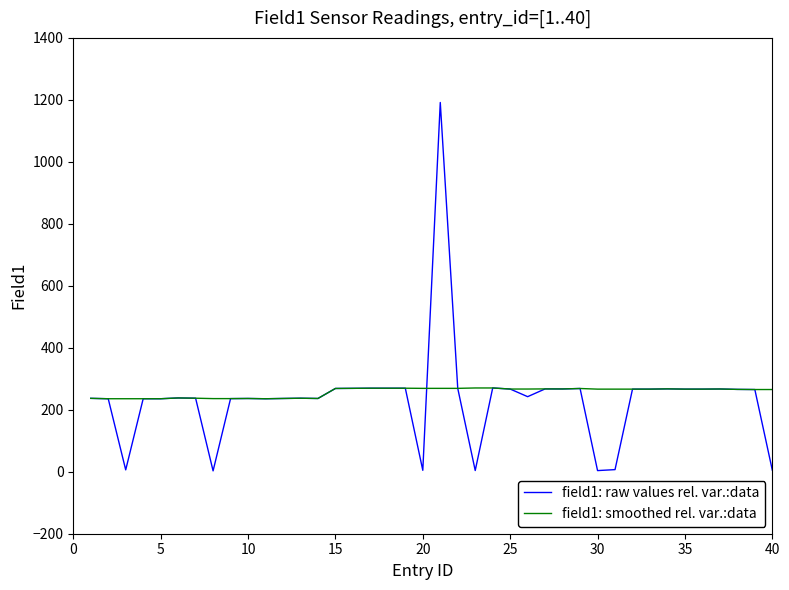

Rank the series by their maximum value, from lowest to highest.

field1: smoothed rel. var.:data, field1: raw values rel. var.:data